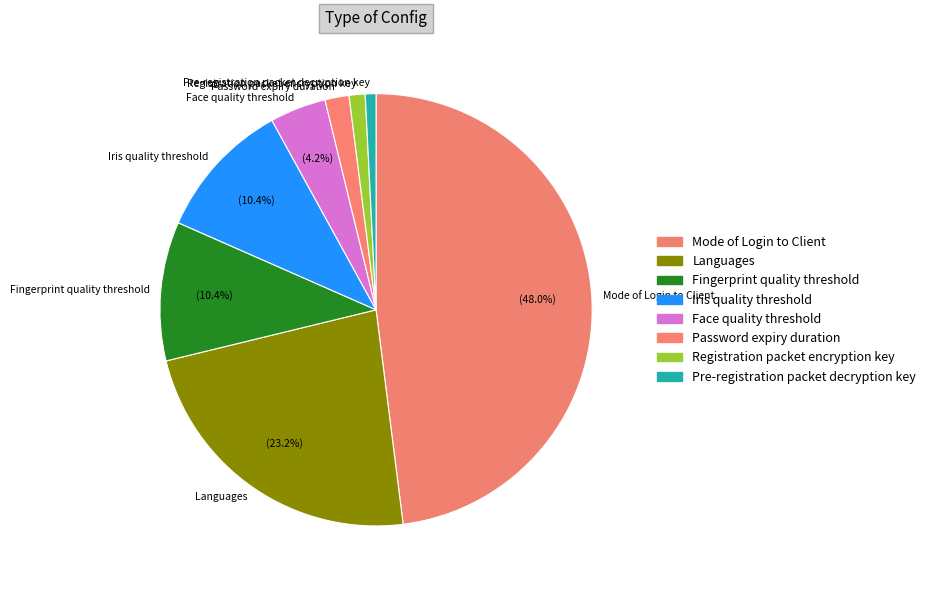

Which category has the biggest portion of the pie?

Mode of Login to Client